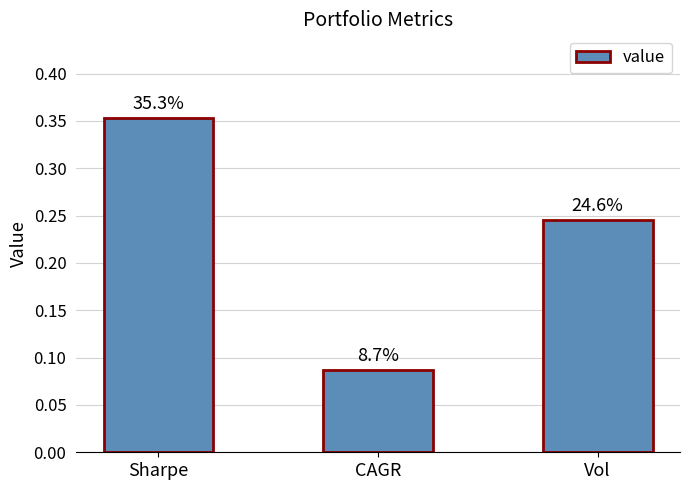

What is the difference between the values at Vol and CAGR?

0.2